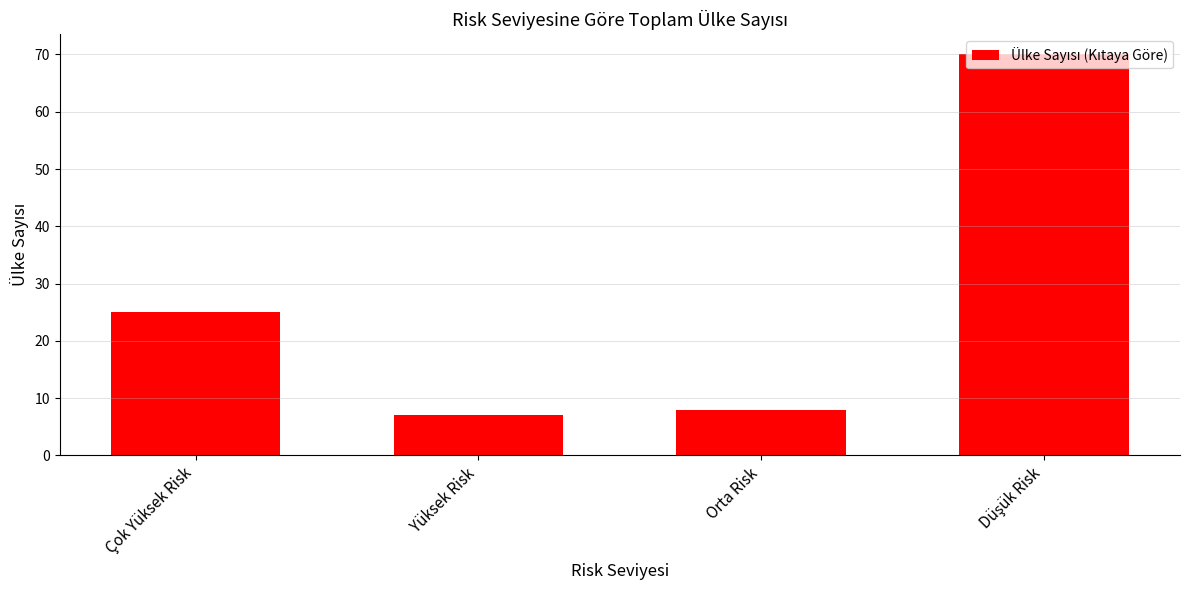

Are the bars grouped side by side (vs. stacked)?

No